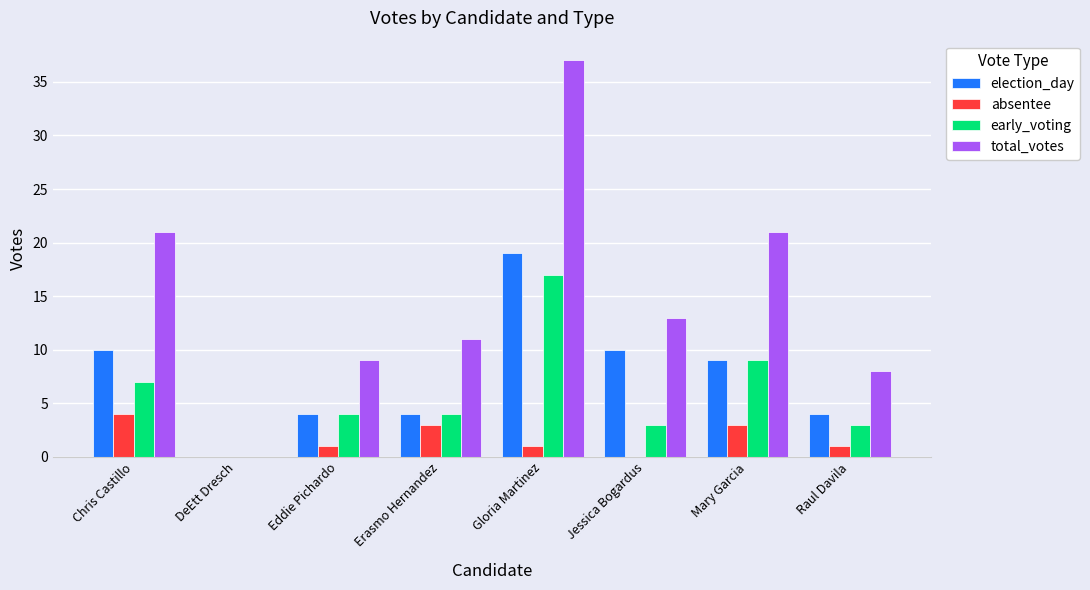

What is the spread (max minus min) of values at Erasmo Hernandez?

8